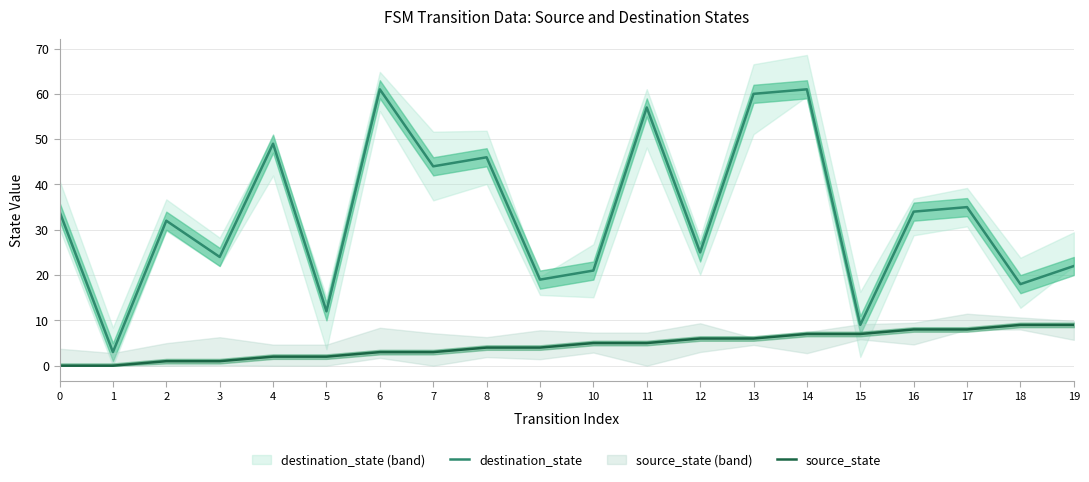

Rank the series by their maximum value, from highest to lowest.

destination_state, source_state